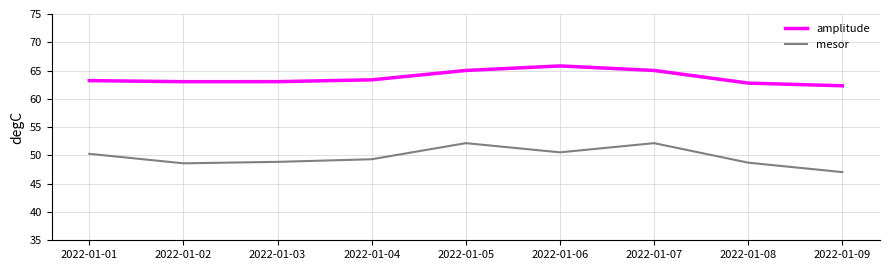

What is the total value across all series at 2022-01-09?

109.4